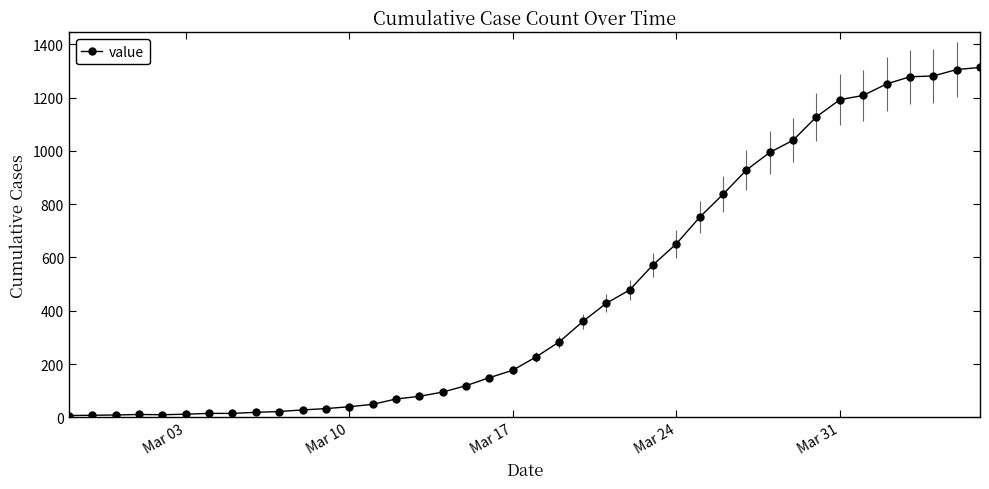

What is the average value?

462